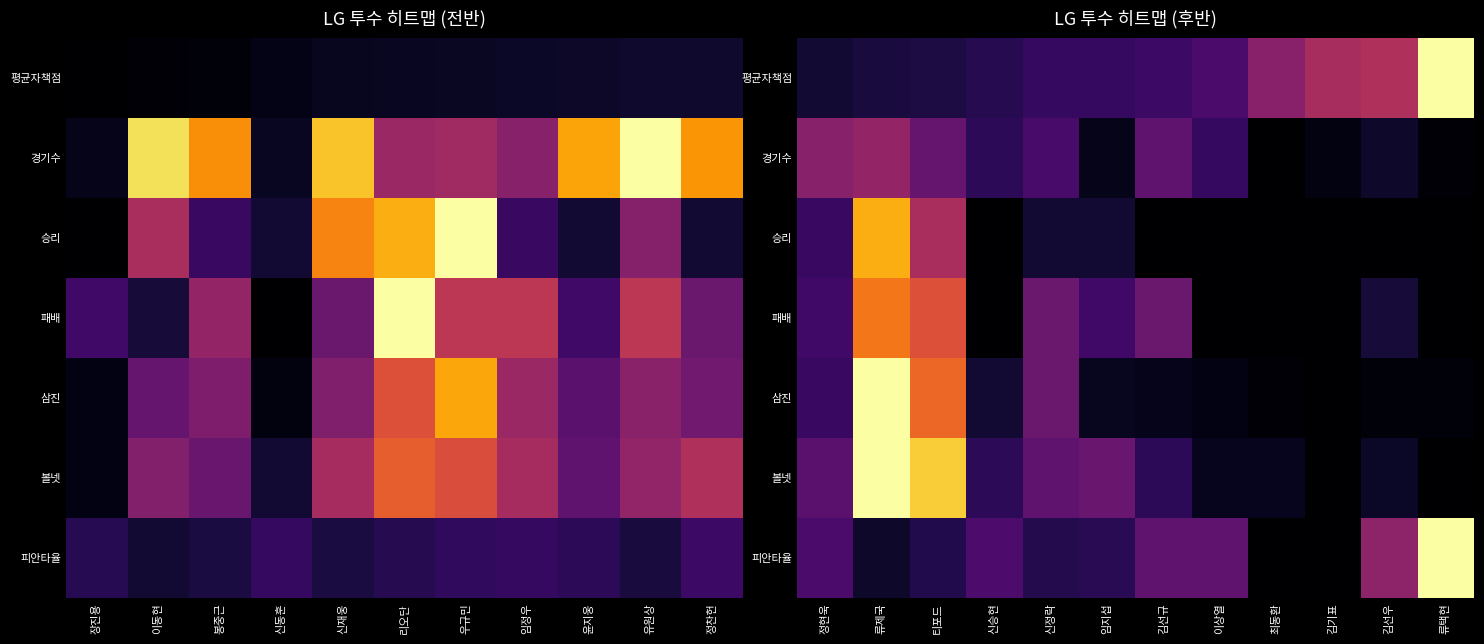

What is the difference between the second highest and second lowest values in the 경기수 series?

0.4